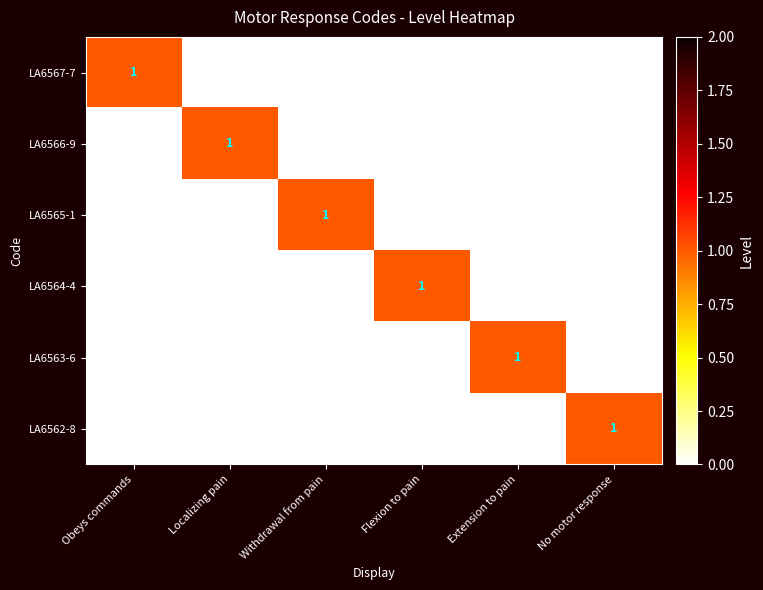

Which series has the largest range (max minus min)?

LA6567-7